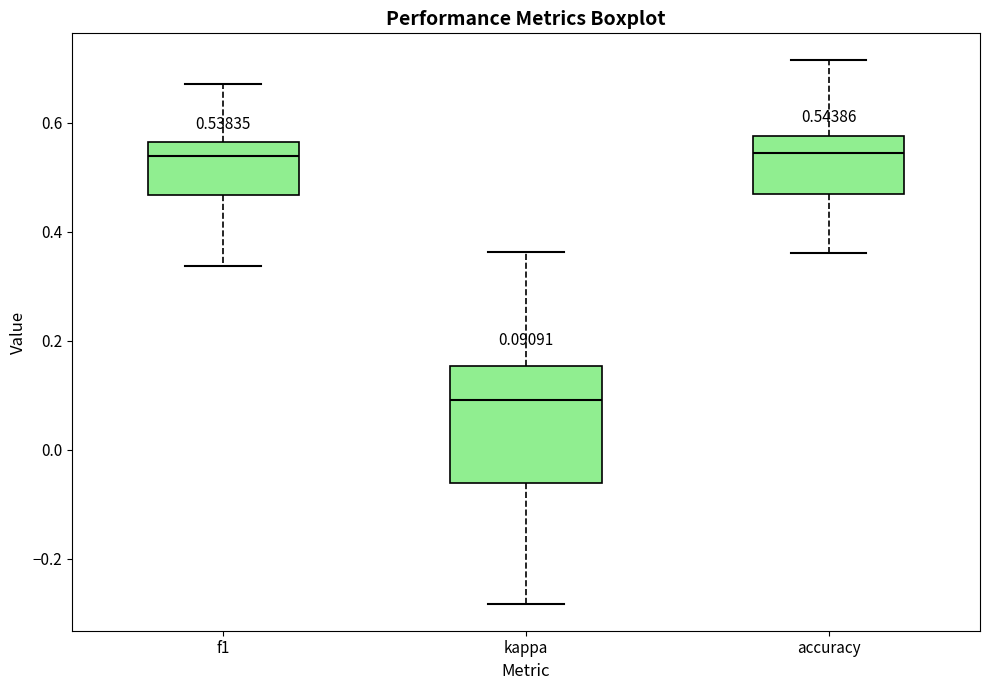

Comparing the boxes themselves (not the whiskers), which one is the tallest?

kappa